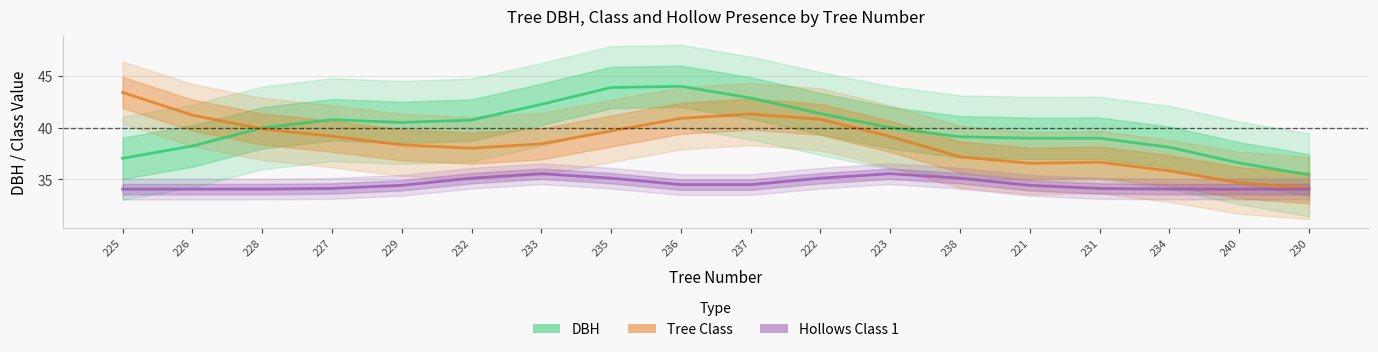

Is it true that DBH equals 40.0 at 223?

True